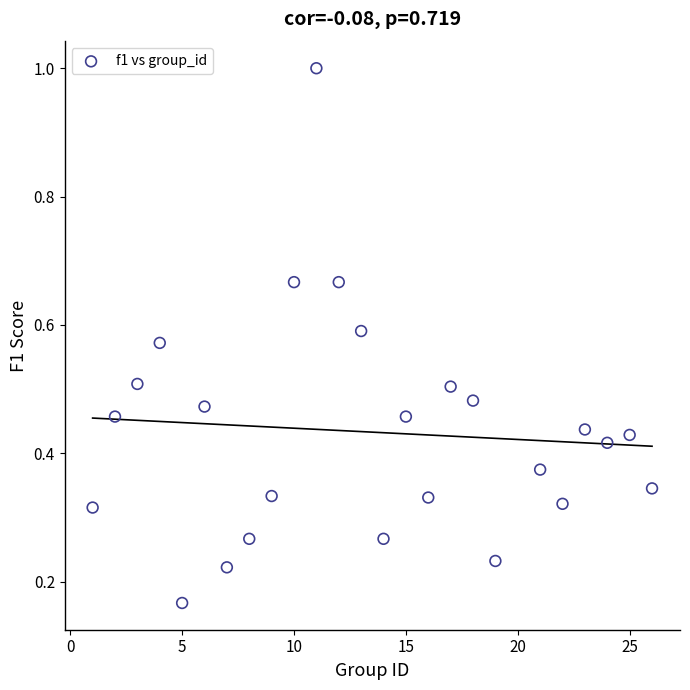

What is the range of X values (max minus min)?

25.0